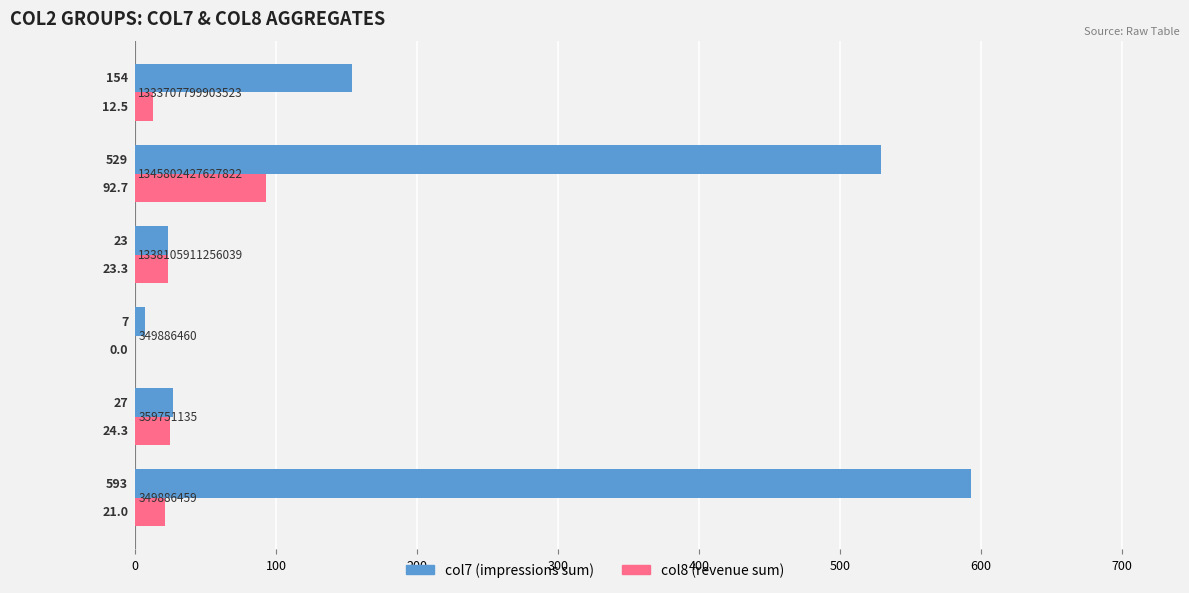

What is the greatest value displayed?

593.0